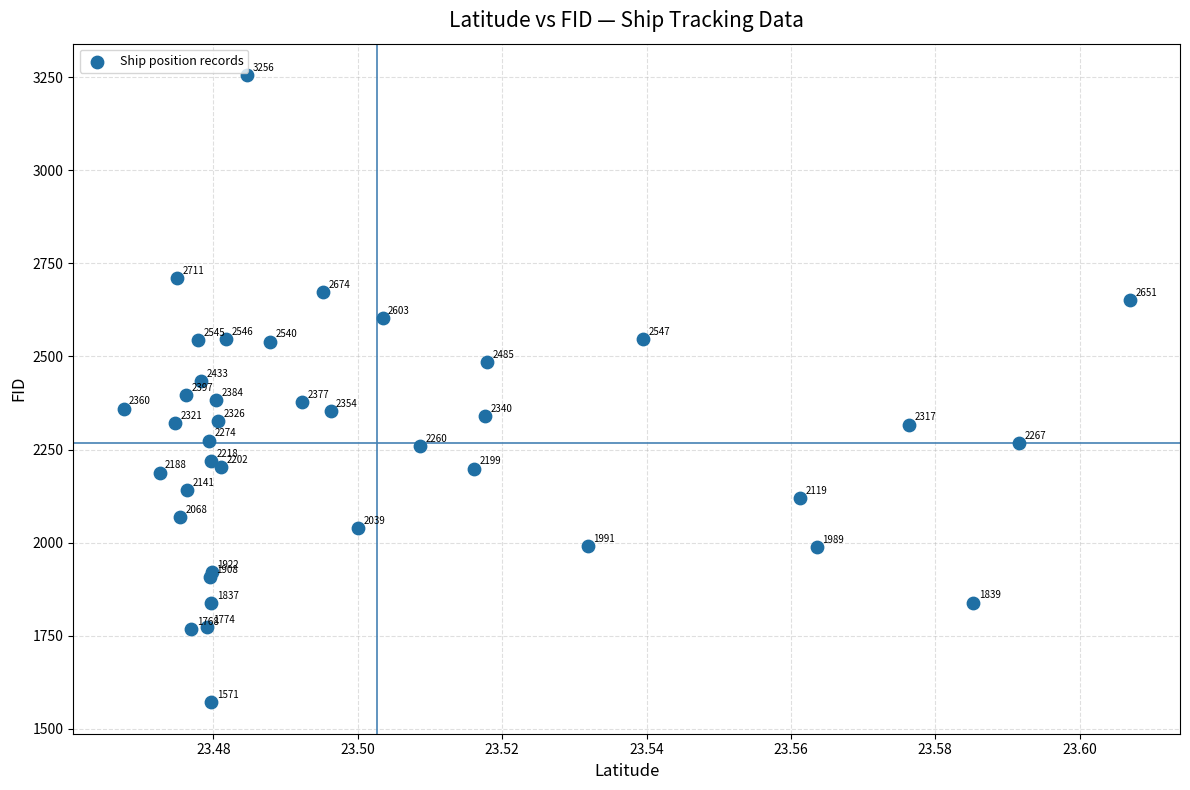

What Y value in the scatter plot is closest to 2413?

2397